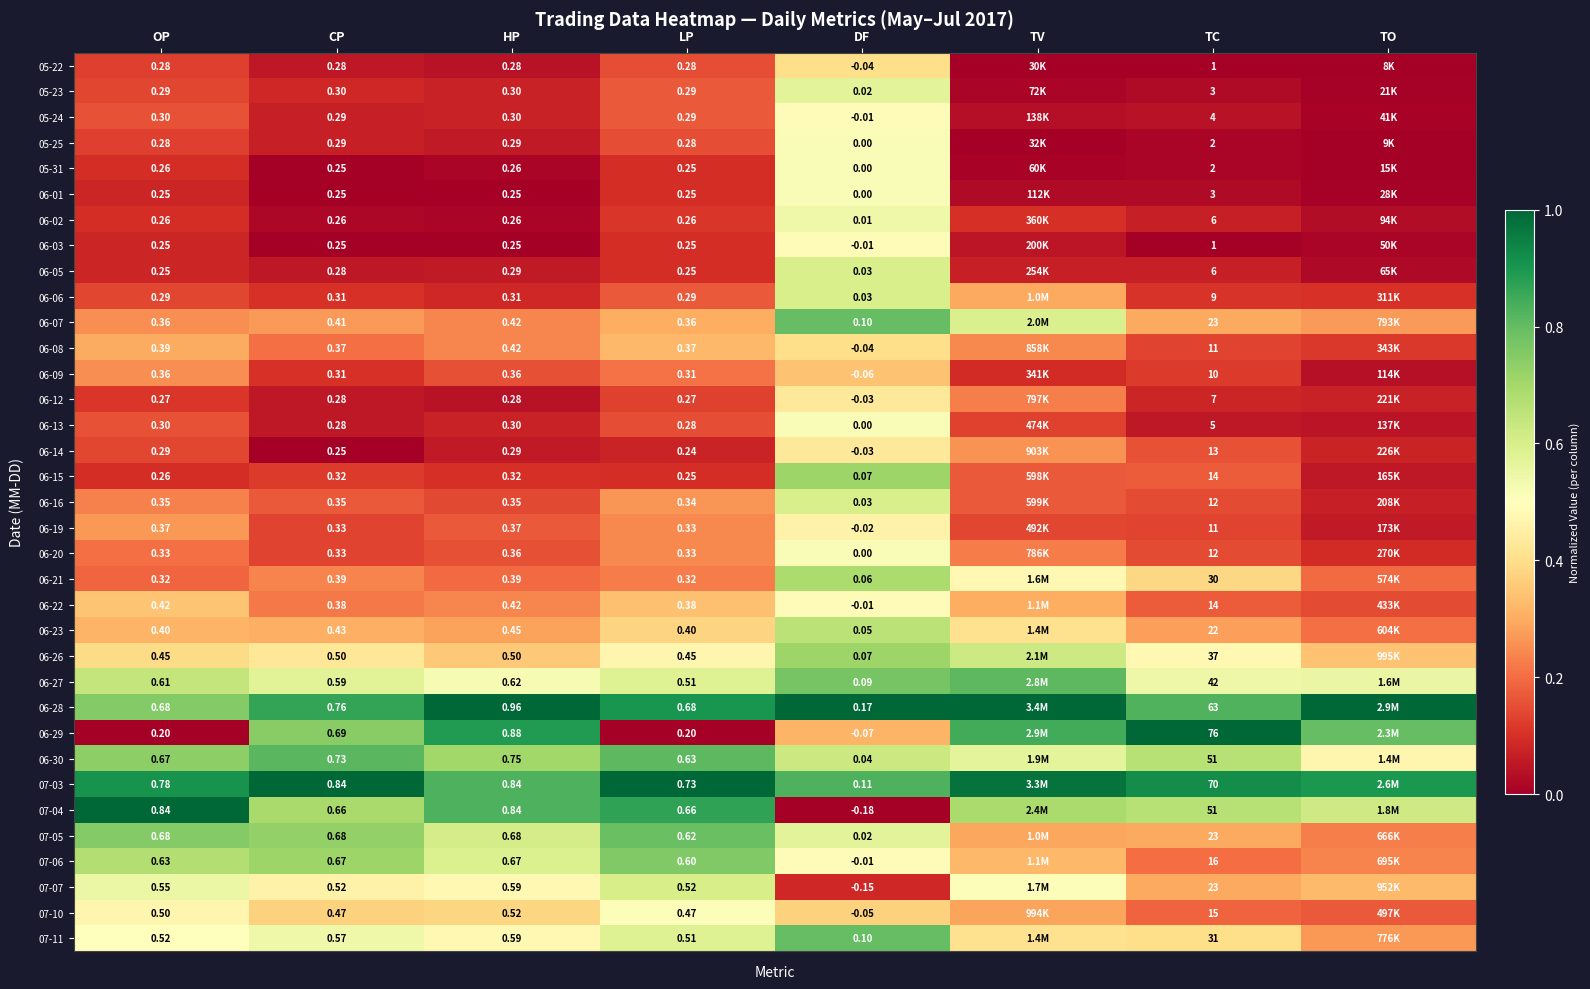

Is the value of 05-22 at HP greater than the value of 07-03 at CP?

No